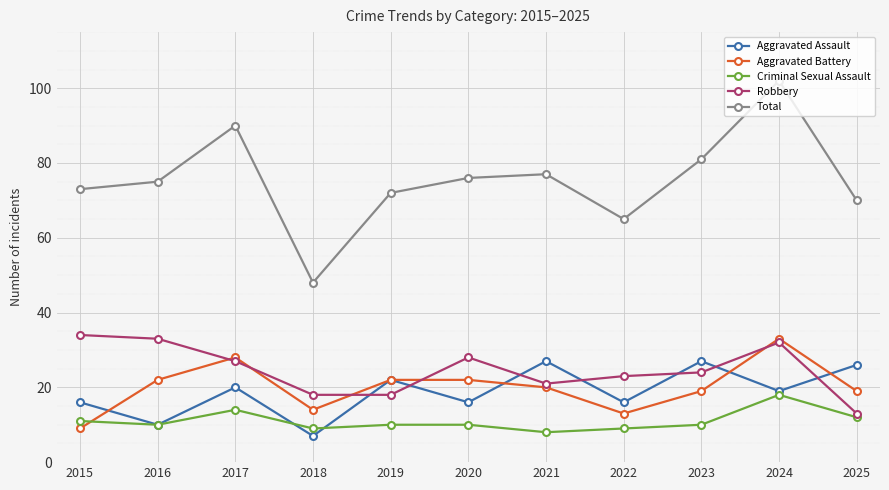

Reading right to left, list all the values displayed in this chart.

Aggravated Assault: 2025=26	2024=19	2023=27	2022=16	2021=27	2020=16	2019=22	2018=7	2017=20	2016=10	2015=16
Aggravated Battery: 2025=19	2024=33	2023=19	2022=13	2021=20	2020=22	2019=22	2018=14	2017=28	2016=22	2015=9
Criminal Sexual Assault: 2025=12	2024=18	2023=10	2022=9	2021=8	2020=10	2019=10	2018=9	2017=14	2016=10	2015=11
Robbery: 2025=13	2024=32	2023=24	2022=23	2021=21	2020=28	2019=18	2018=18	2017=27	2016=33	2015=34
Total: 2025=70	2024=102	2023=81	2022=65	2021=77	2020=76	2019=72	2018=48	2017=90	2016=75	2015=73